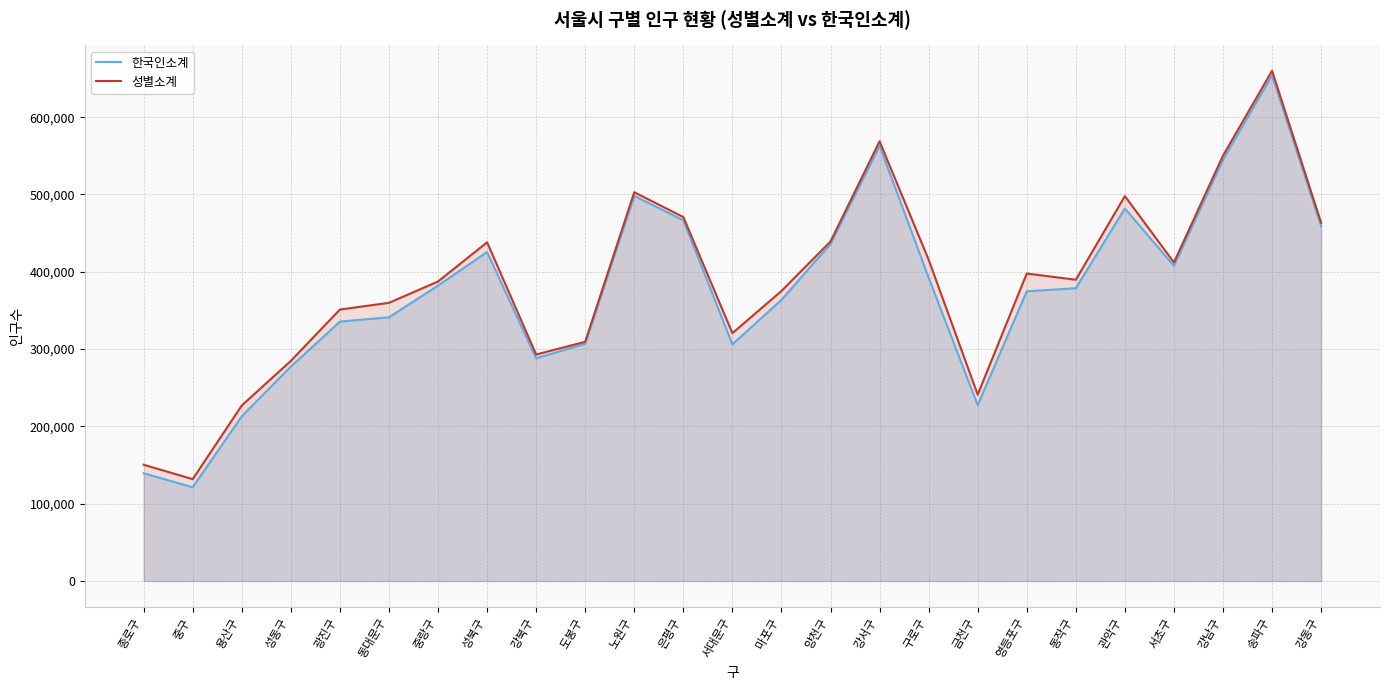

At which category is the sum across all series the highest?

송파구